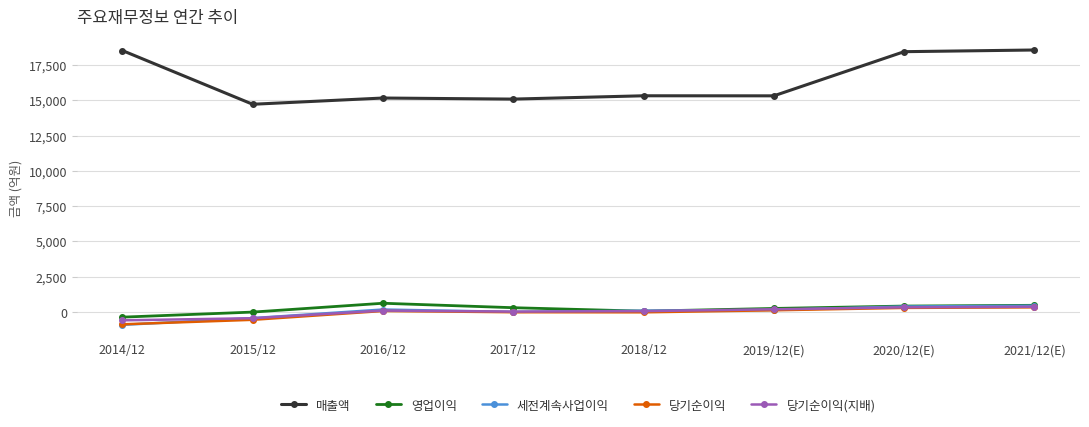

True or false: 세전계속사업이익 and 매출액 intersect in this chart.

False